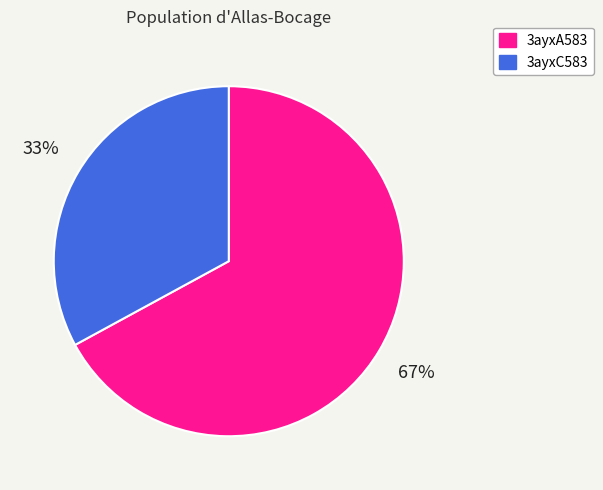

What percentage is the 3ayxA583 slice, to the nearest percent?

67%